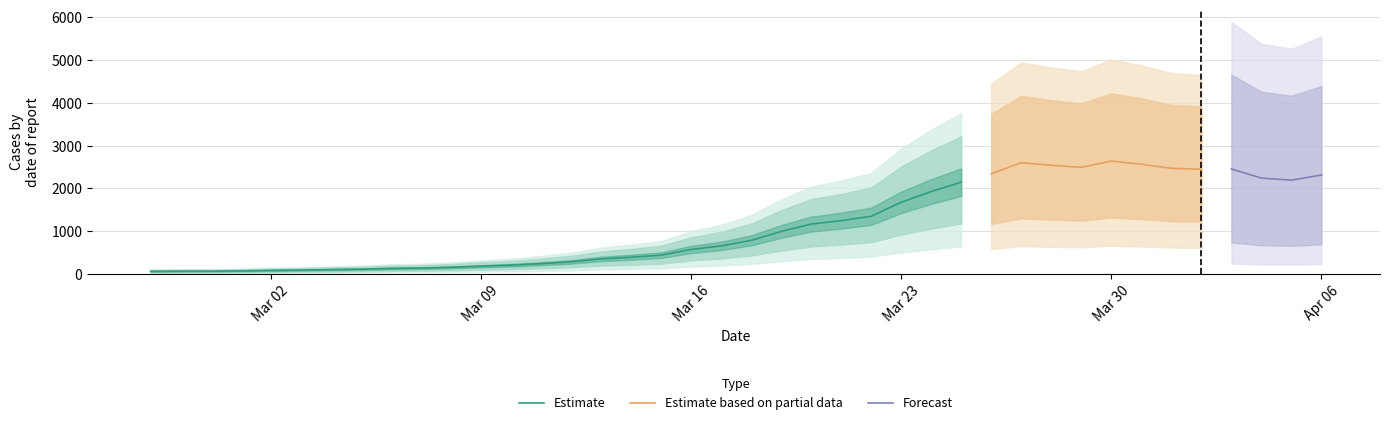

What is the difference between the second highest and second lowest values?

2537